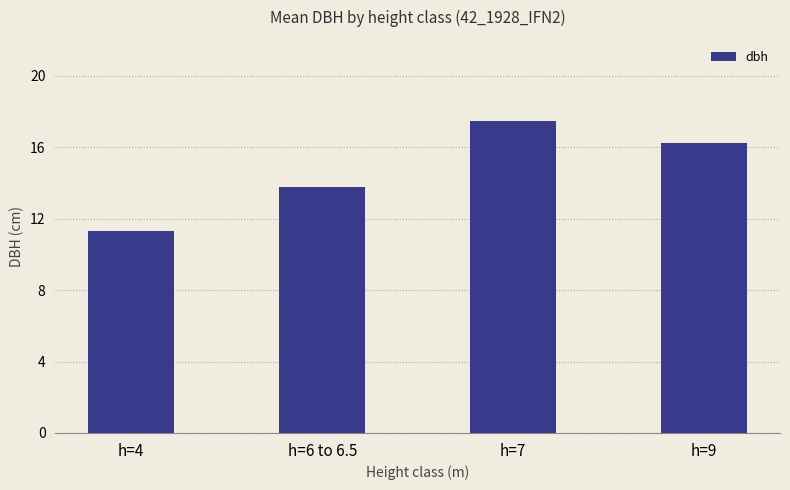

What is the label of the 1st bar from the left?

h=4